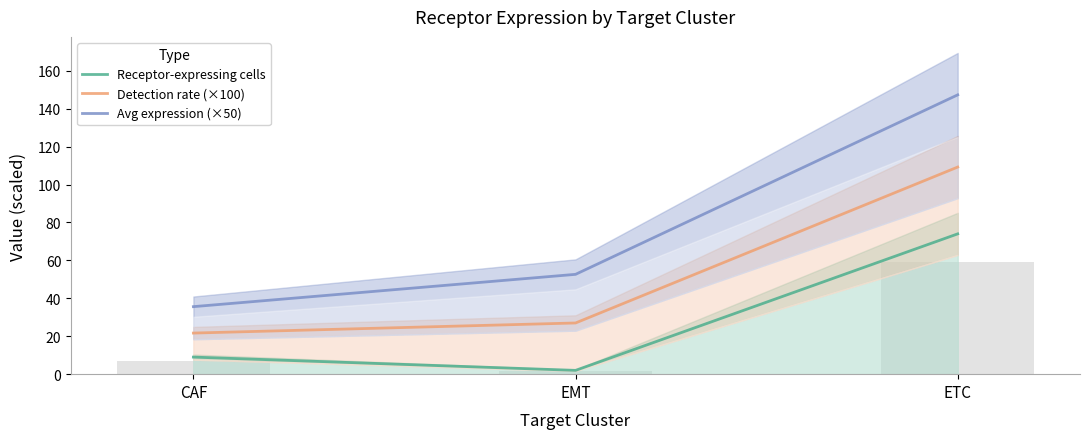

Rank the categories by Avg expression (×50) value from highest to lowest.

ETC, EMT, CAF